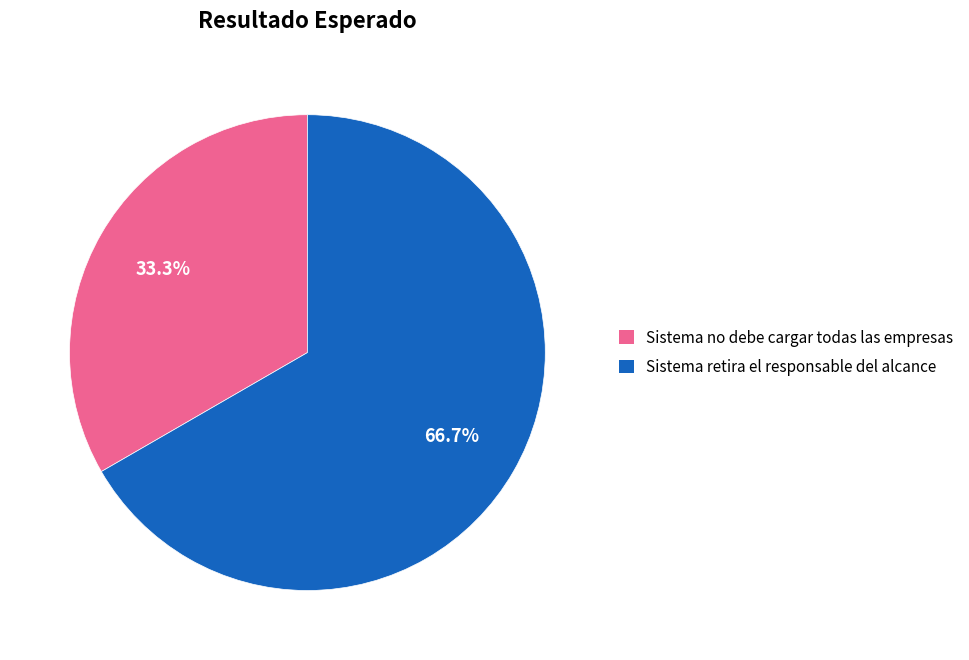

What is the ratio of the value at Sistema retira el responsable del alcance to the value at Sistema no debe cargar todas las empresas?

2.0